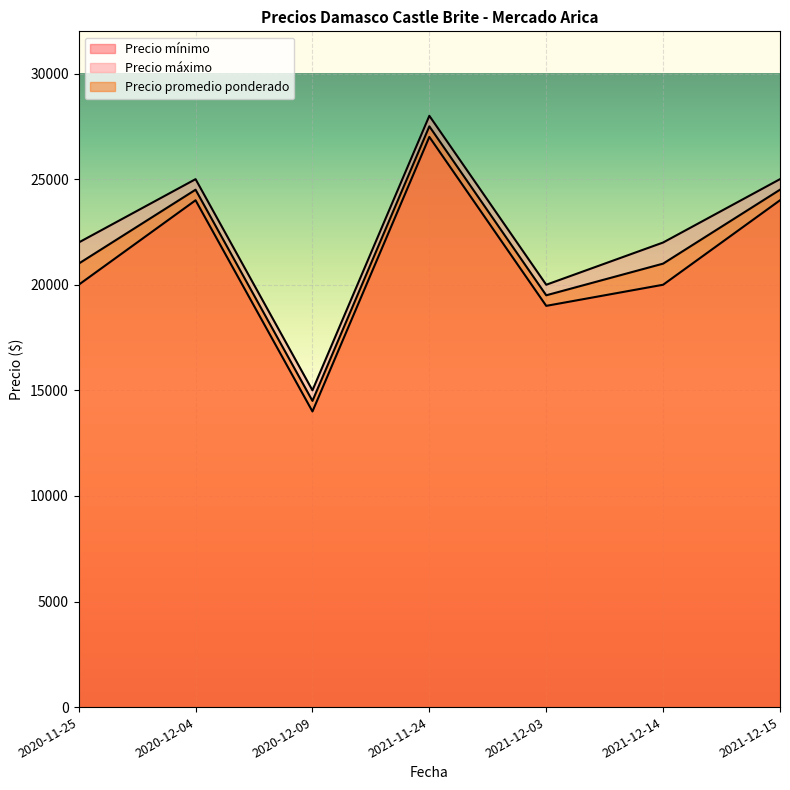

Reading right to left, what are all the values shown in this chart?

Precio mínimo: 2021-12-15=24000	2021-12-14=20000	2021-12-03=19000	2021-11-24=27000	2020-12-09=14000	2020-12-04=24000	2020-11-25=20000
Precio máximo: 2021-12-15=25000	2021-12-14=22000	2021-12-03=20000	2021-11-24=28000	2020-12-09=15000	2020-12-04=25000	2020-11-25=22000
Precio promedio ponderado: 2021-12-15=24500	2021-12-14=21000	2021-12-03=19500	2021-11-24=27500	2020-12-09=14500	2020-12-04=24500	2020-11-25=21000